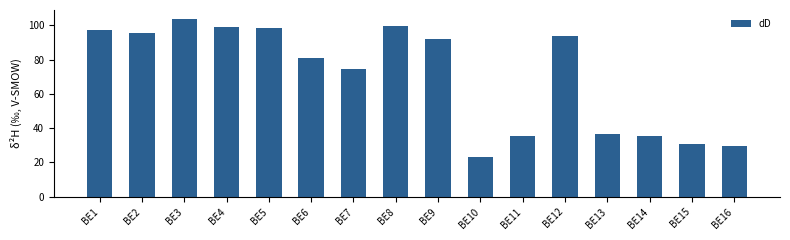

Is it true that the value at BE14 is 19.7?

False